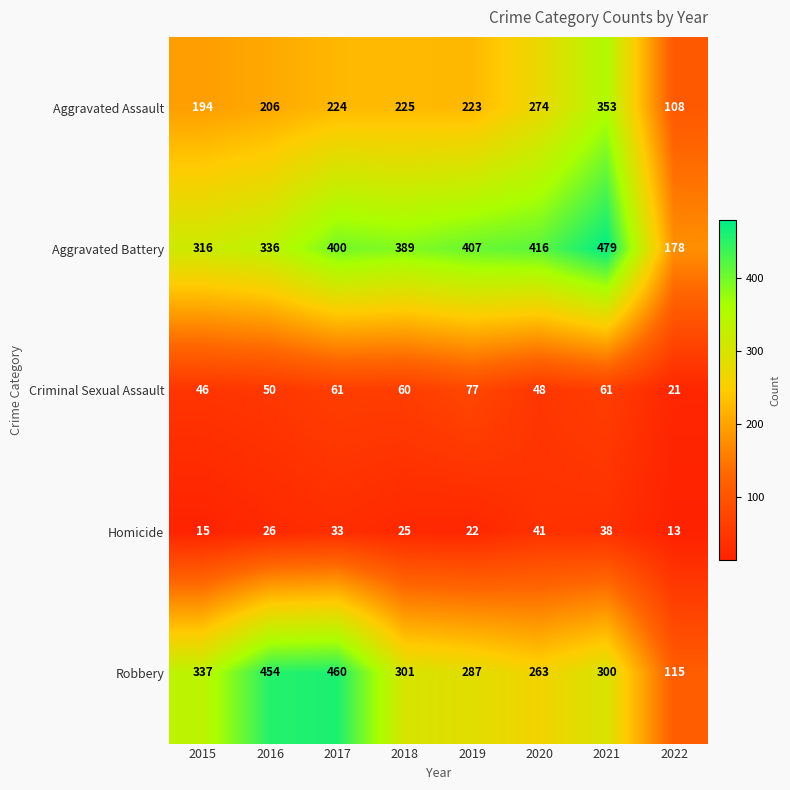

At 2017, list the series in order from largest to smallest.

Robbery, Aggravated Battery, Aggravated Assault, Criminal Sexual Assault, Homicide